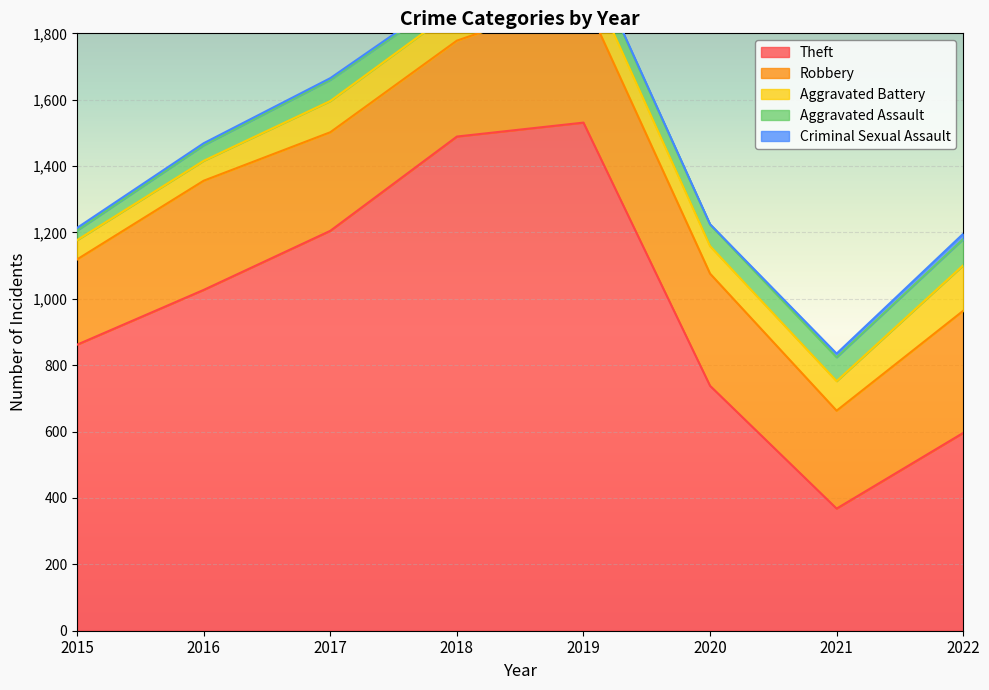

At which label does Criminal Sexual Assault reach its minimum?

2020